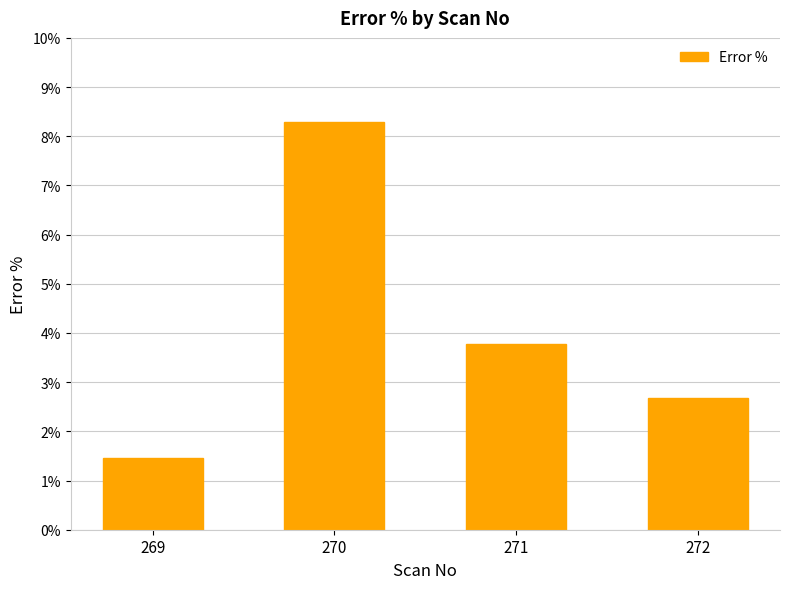

Is it true that the value at 271 is 3.8?

True